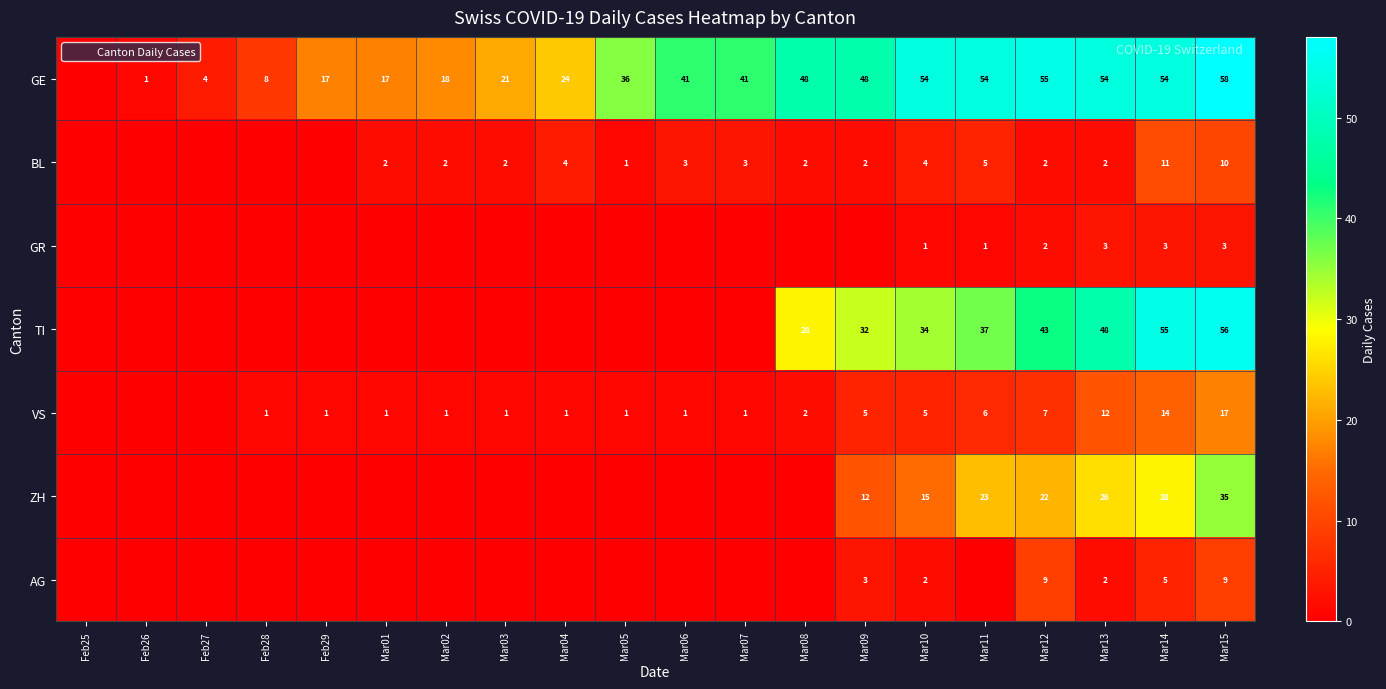

List the labels in order of TI value, largest first.

Mar15, Mar14, Mar13, Mar12, Mar11, Mar10, Mar09, Mar08, Feb25, Feb26, Feb27, Feb28, Feb29, Mar01, Mar02, Mar03, Mar04, Mar05, Mar06, Mar07